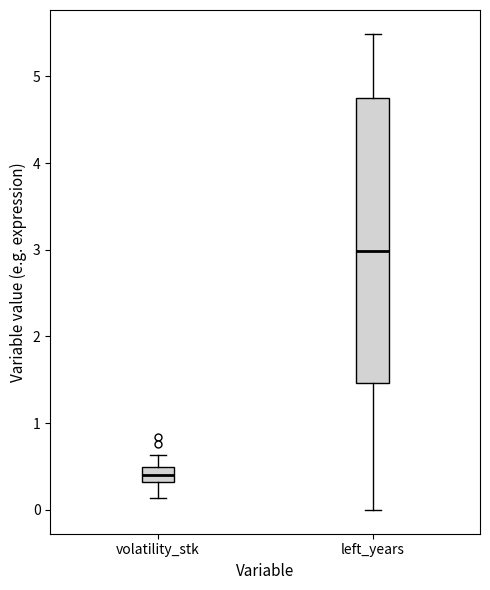

Which box has the highest median line?

left_years